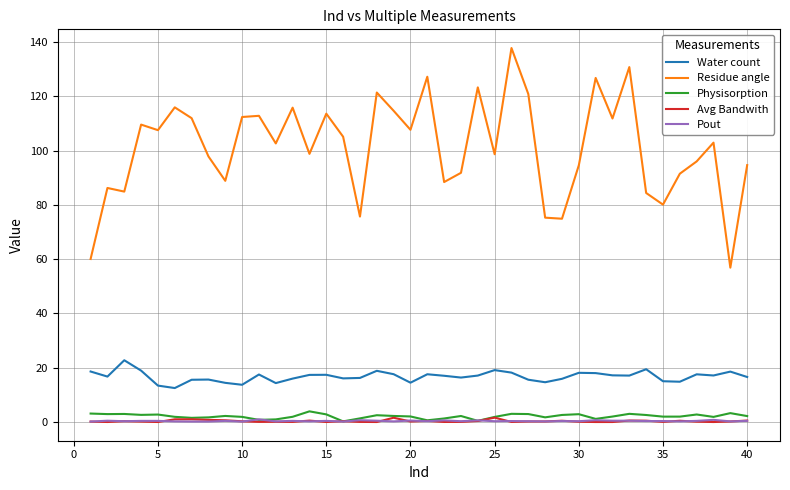

True or false: Avg Bandwith and Water count intersect in this chart.

False